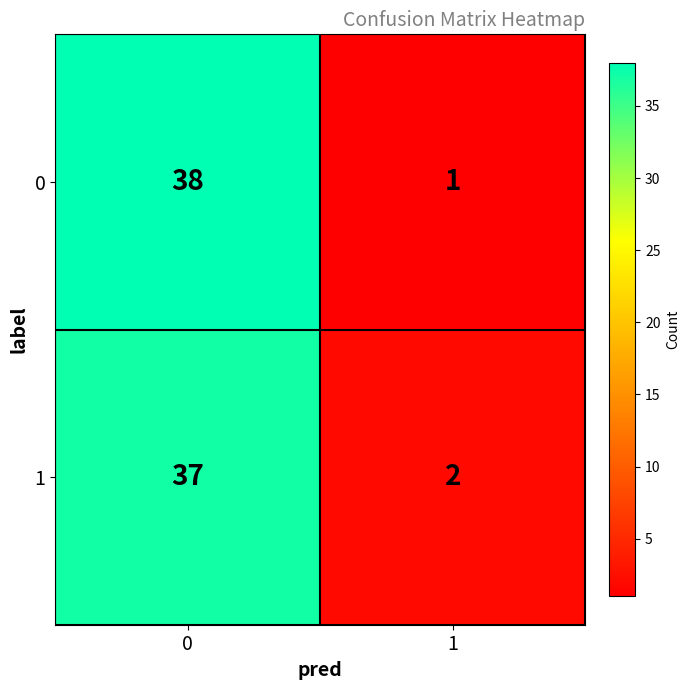

What value does the 1 series have at 0, to the nearest 10?

40